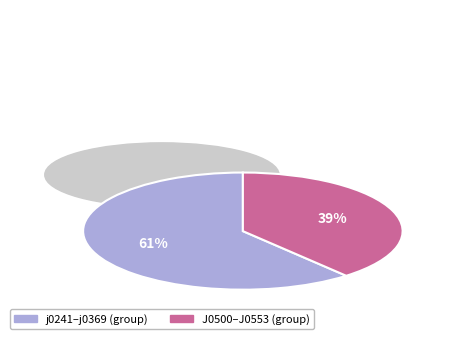

Which has a higher value, J0553 or j0242?

j0242